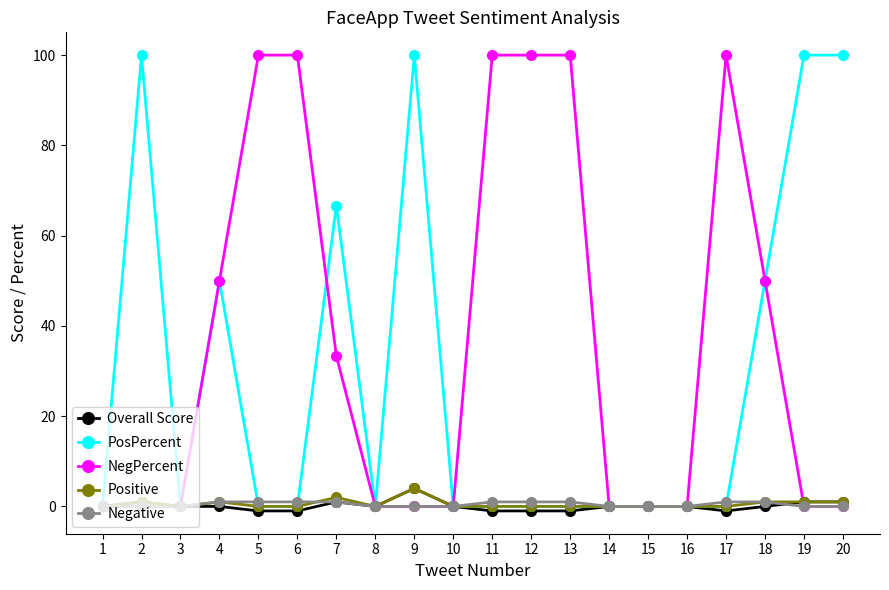

Between 9 and 10, which series saw the biggest shift?

PosPercent